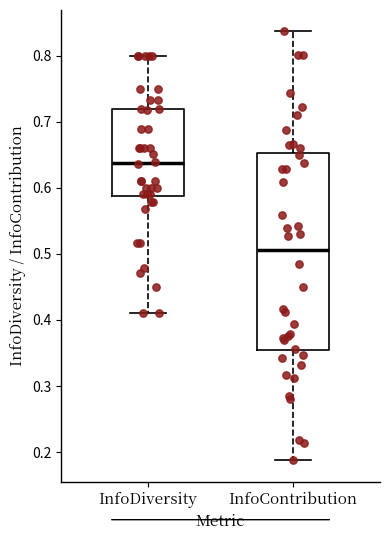

Reading left to right, read every box against the y-axis: the position of its median line, the range the box covers, and the ends of its whiskers. The values are not printed on the chart, so give them approximately, as read against the axis.

InfoDiversity: median 0.64, box 0.59 to 0.72, whiskers 0.41 to 0.80
InfoContribution: median 0.51, box 0.35 to 0.65, whiskers 0.19 to 0.84